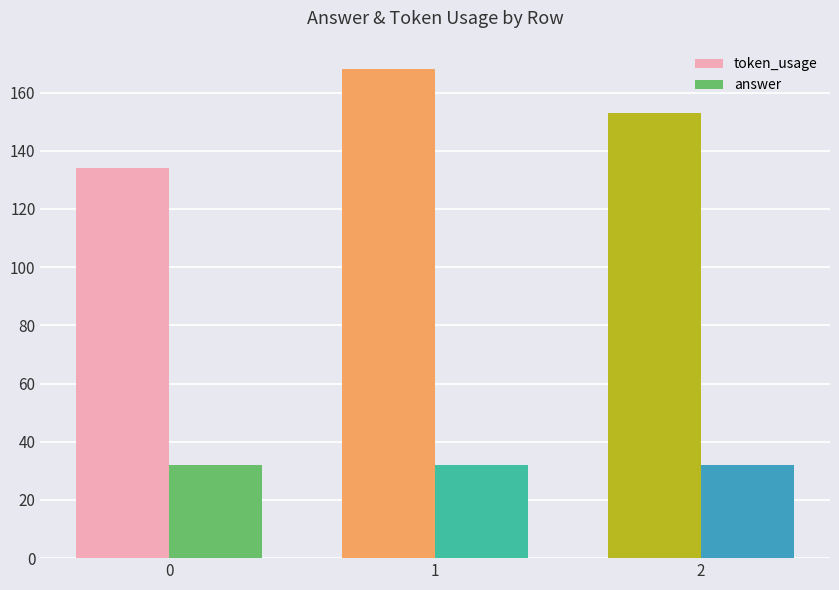

What is the spread (max minus min) of values at 2?

121